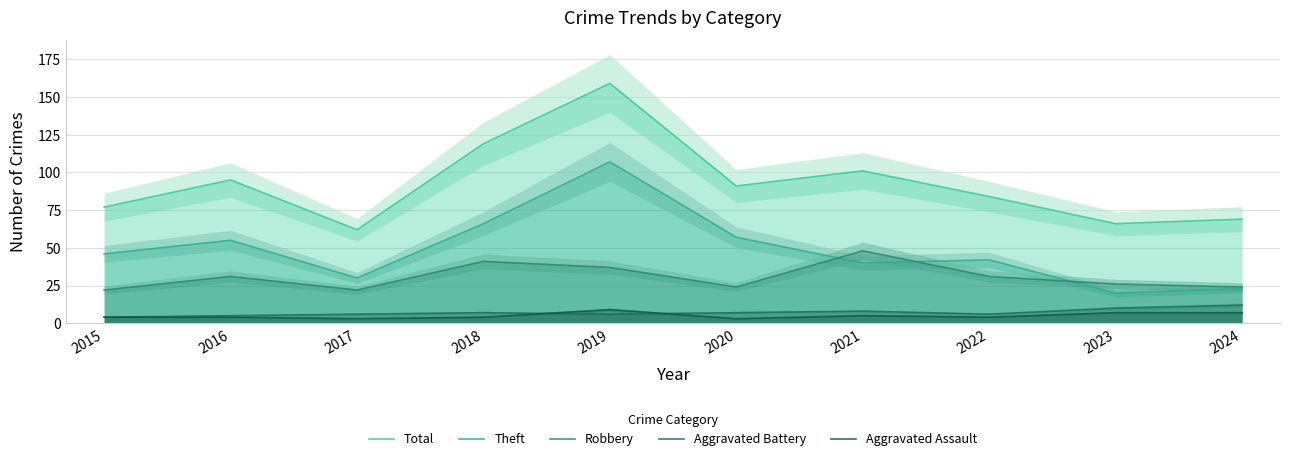

Which series has the largest total across all categories?

Total